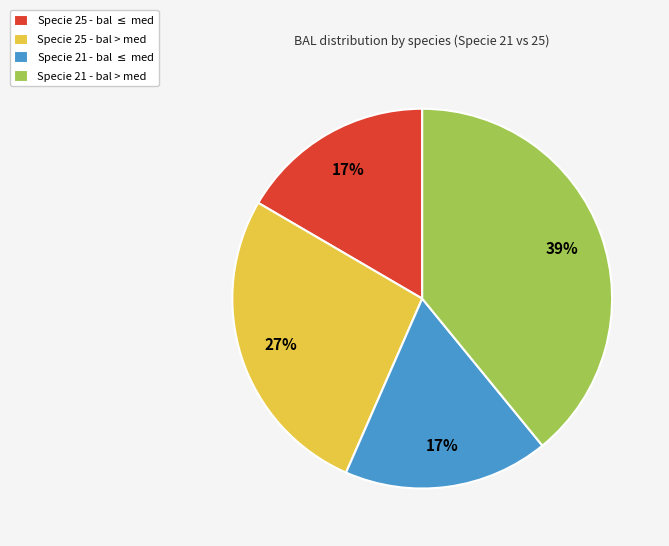

To the nearest percent, what is the difference between the Specie 21 - bal > med and Specie 25 - bal > med slice percentages?

12%